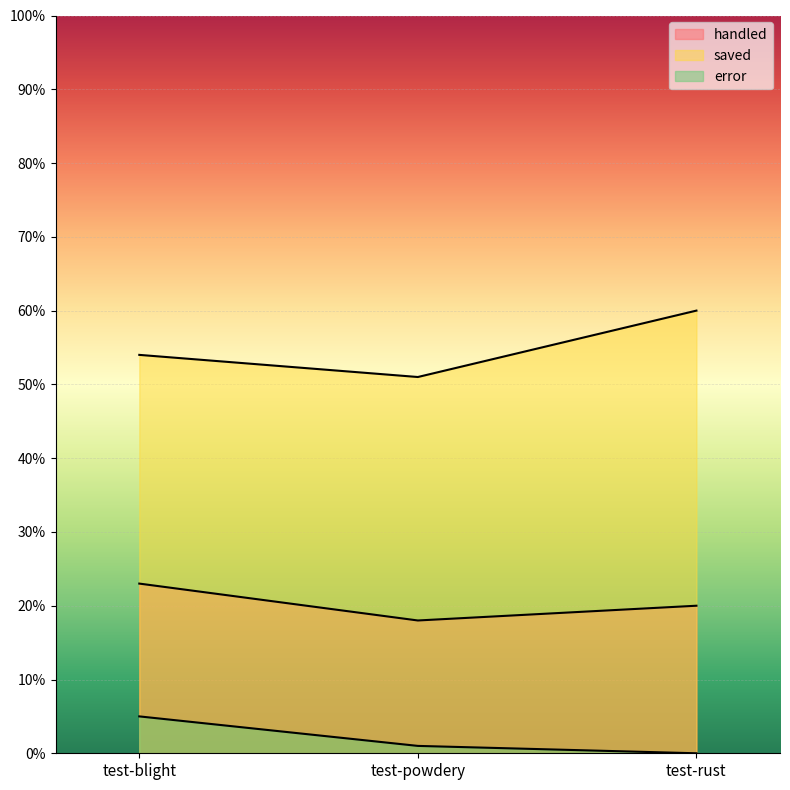

What position from the right is test-powdery?

2